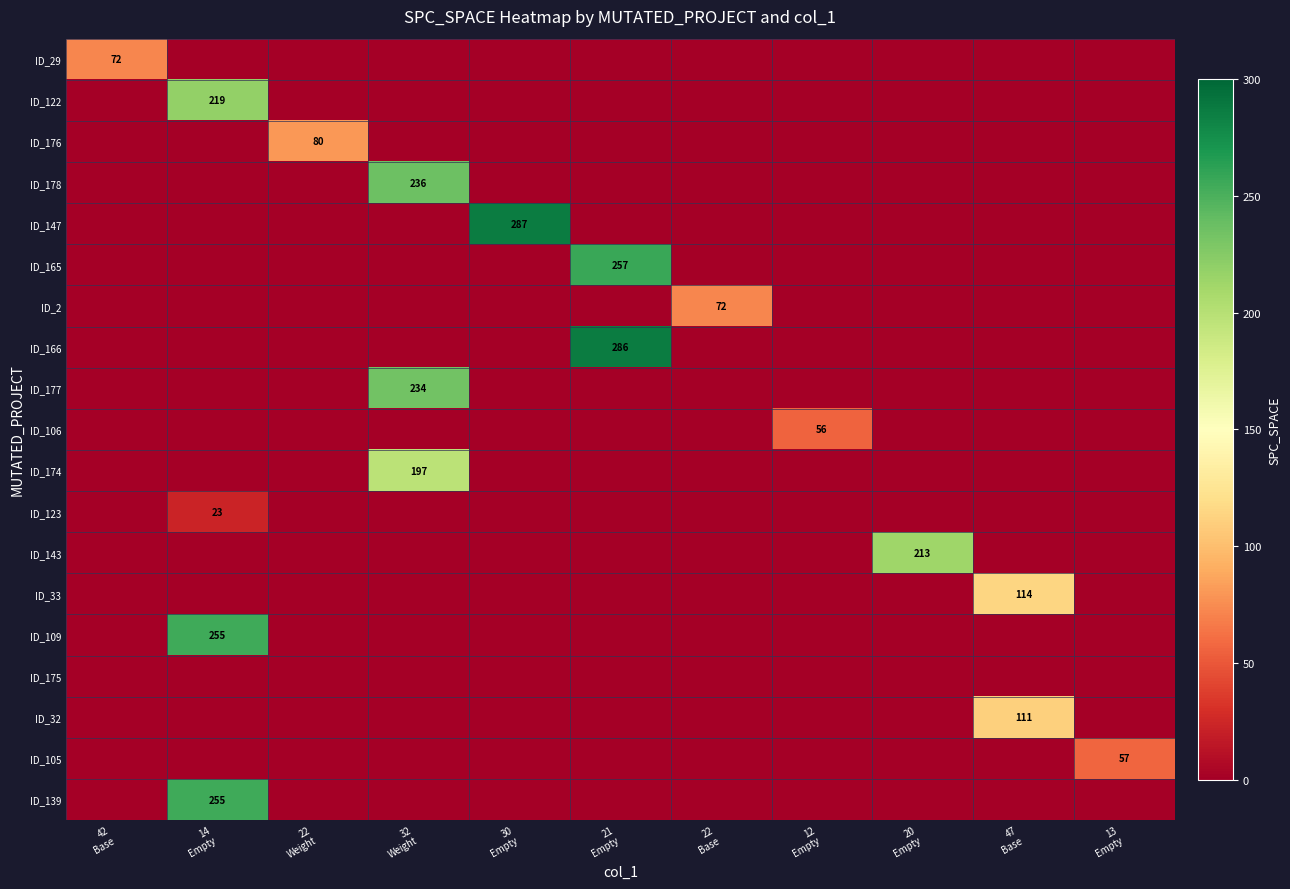

At which category is the sum across all series the highest?

14
Empty